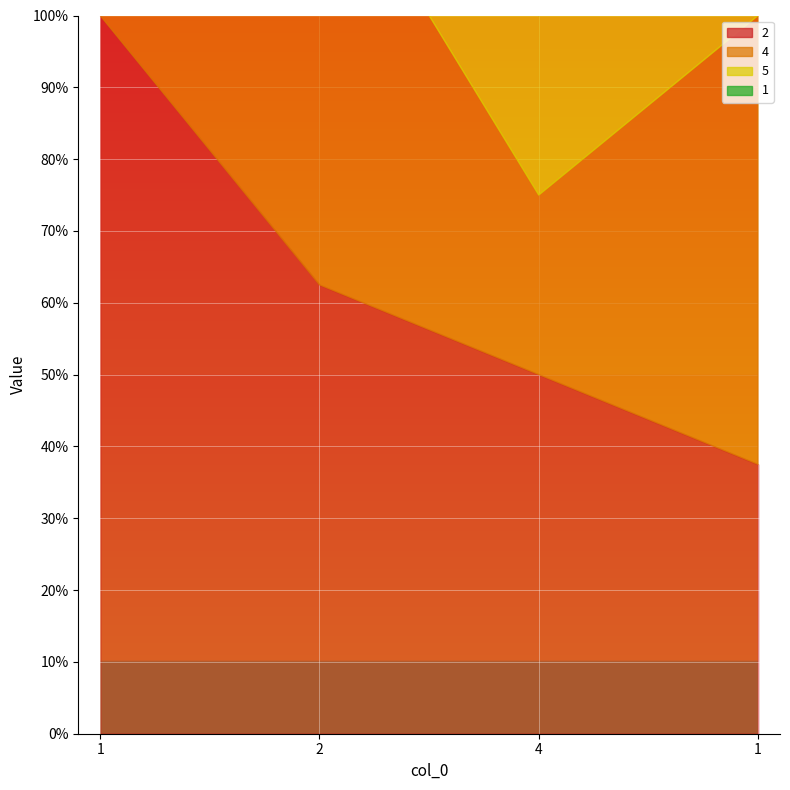

How many values in the 5 series exceed 4?

1